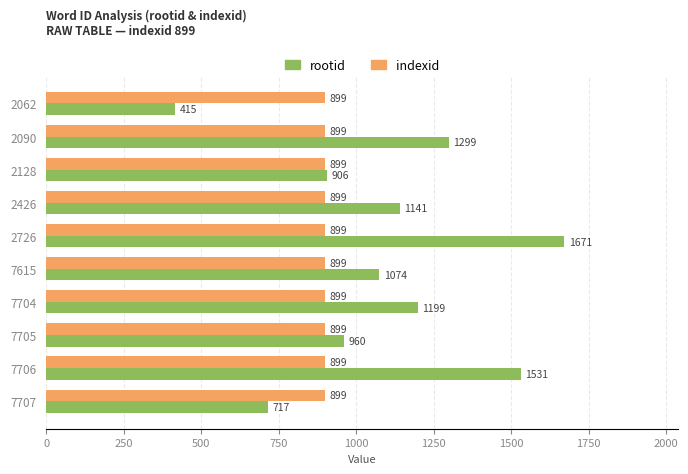

Rank the series by their average value, from highest to lowest.

rootid, indexid